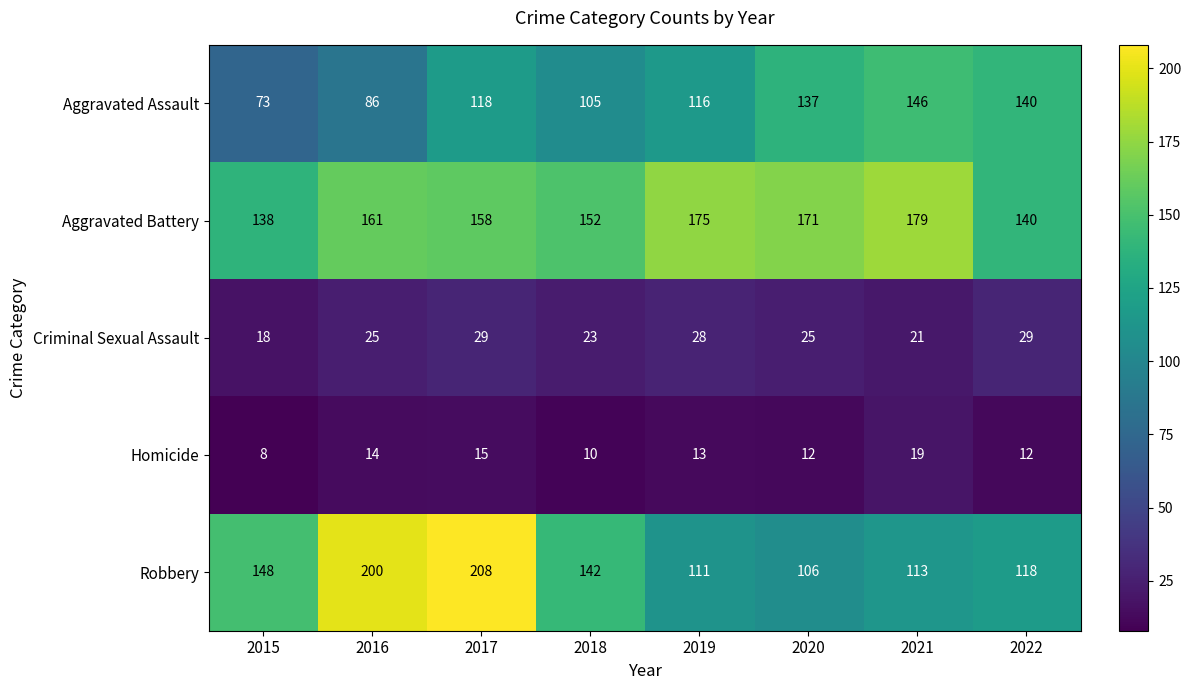

At which category does the chart reach its minimum across all series?

2015